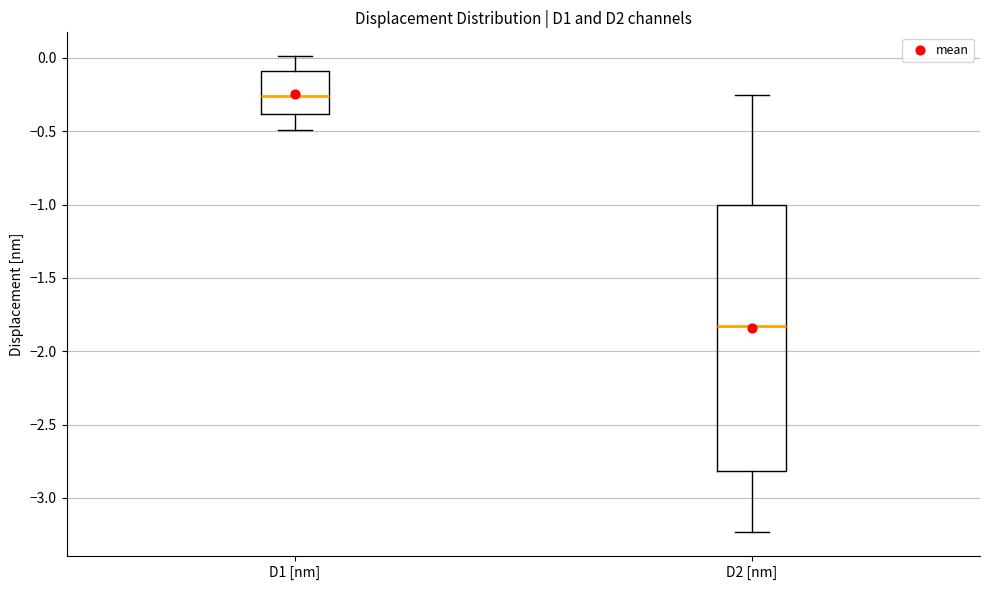

Where does the lower whisker of the box for D1 [nm] end on the y-axis? The values are not printed on the chart, so give them approximately, as read against the axis.

-0.50